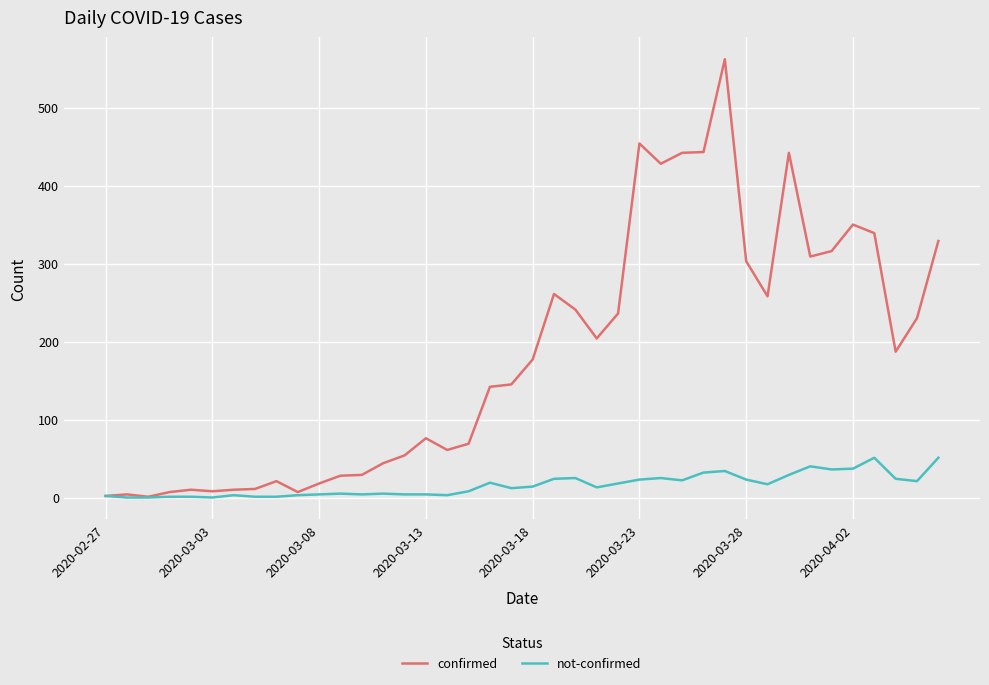

What are all the series names shown in the legend?

confirmed, not-confirmed